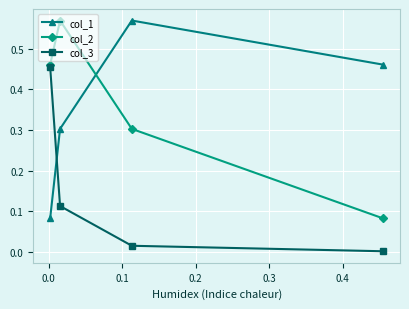

What are all the series names shown in the legend?

col_1, col_2, col_3